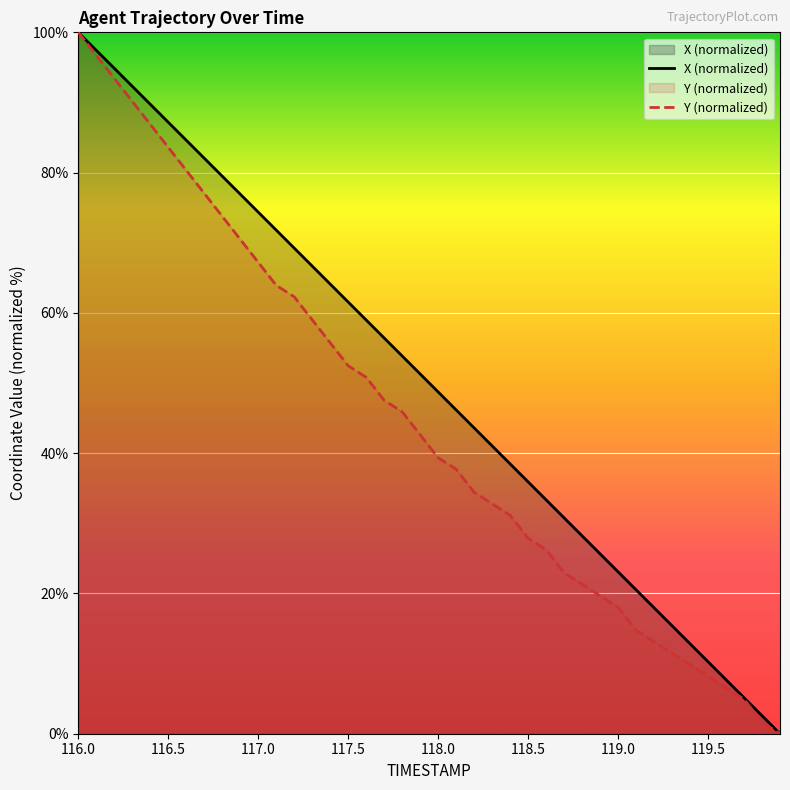

List the series in order of their peak value, lowest first.

X (normalized), Y (normalized)